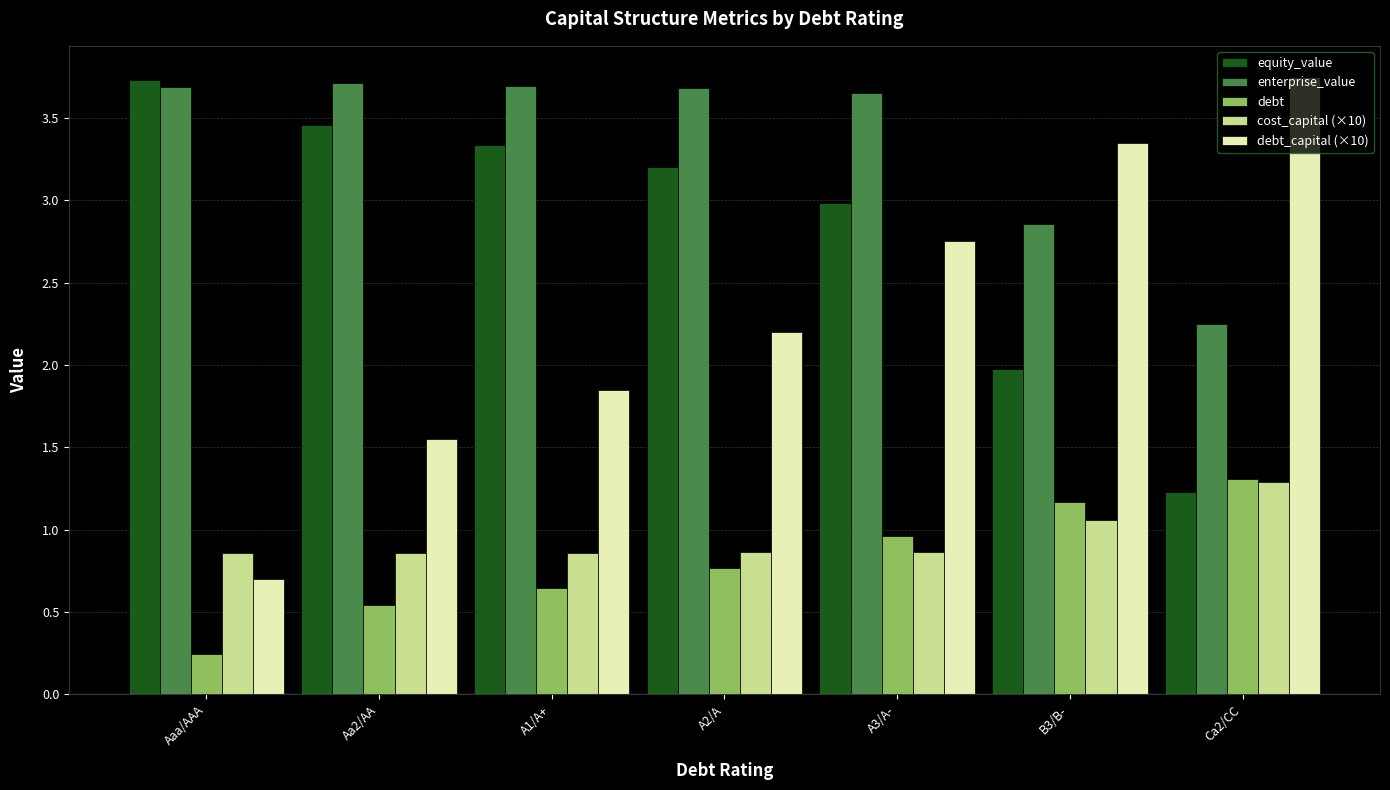

How many bars are there in total?

35